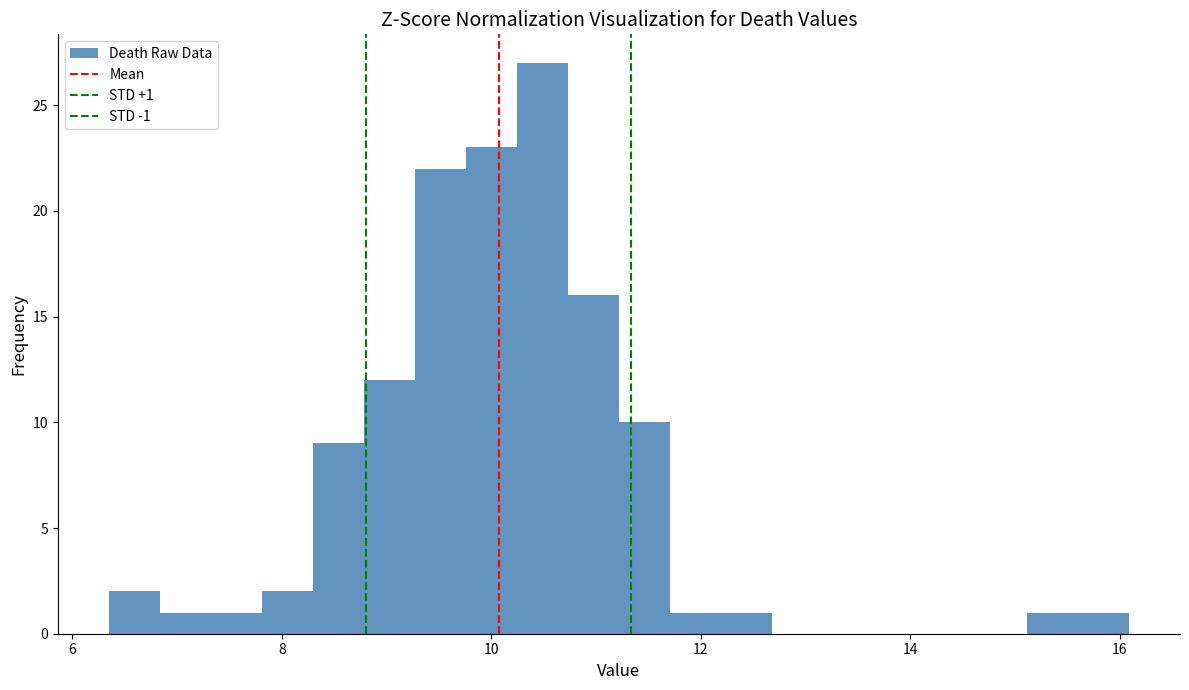

Around what value on the x-axis is the tallest bar? Give the approximate position of its centre, as read against the axis.

10.4